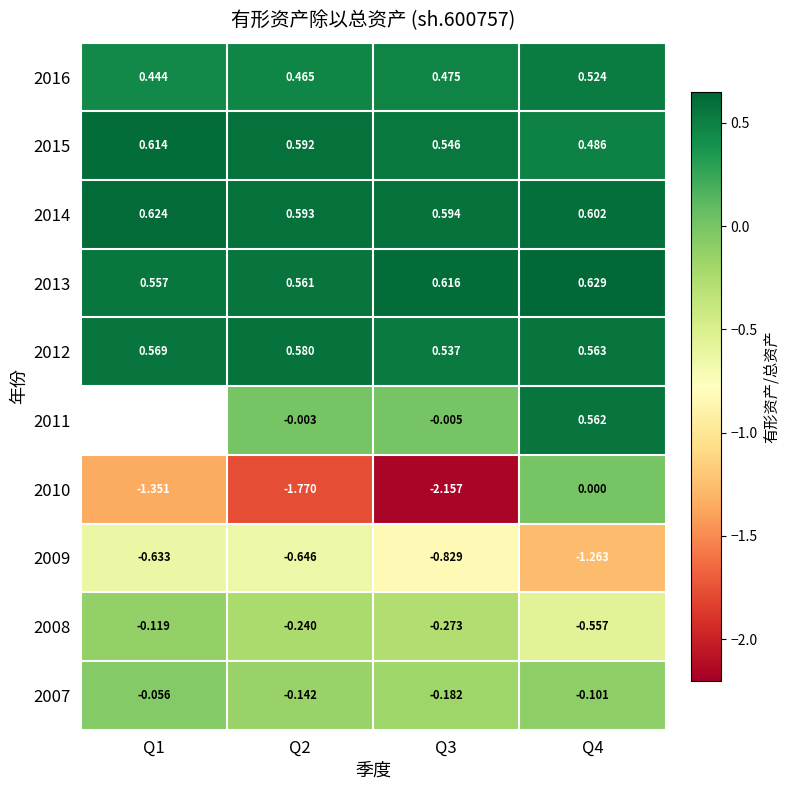

Is the value of 2012 at Q3 greater than the value of 2008 at Q1?

Yes